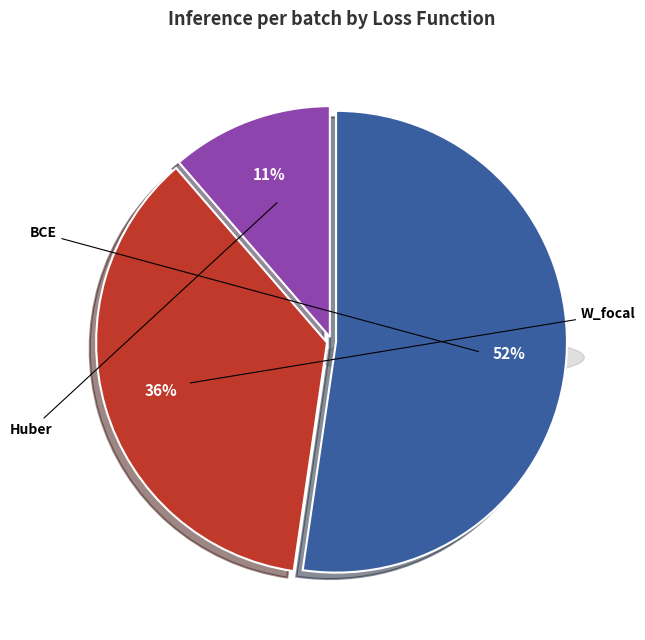

Does 16 account for over 50% of the chart?

No